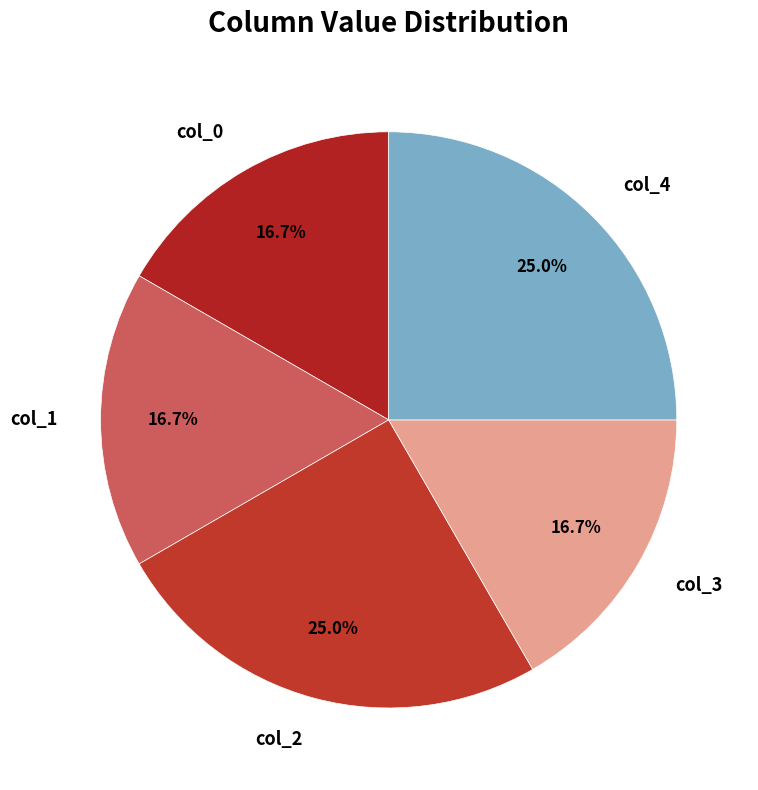

How much of the chart is everything except col_1?

83.3%